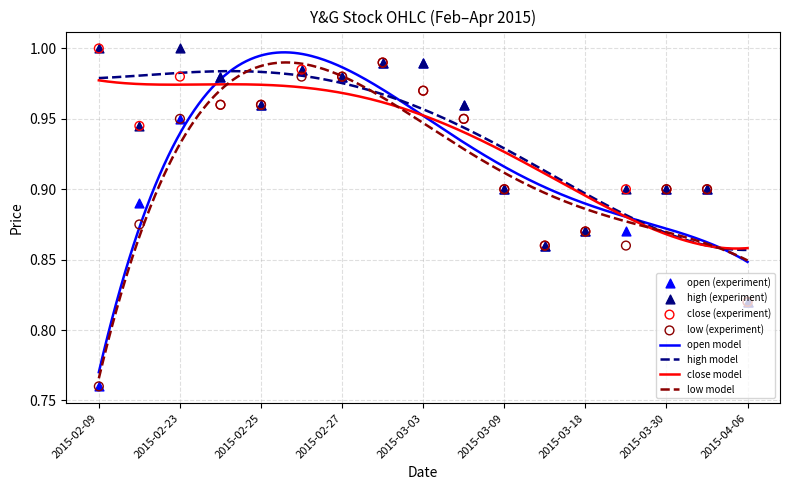

Is the value of open at 2015-02-24 greater than the value of close at 2015-03-24?

Yes